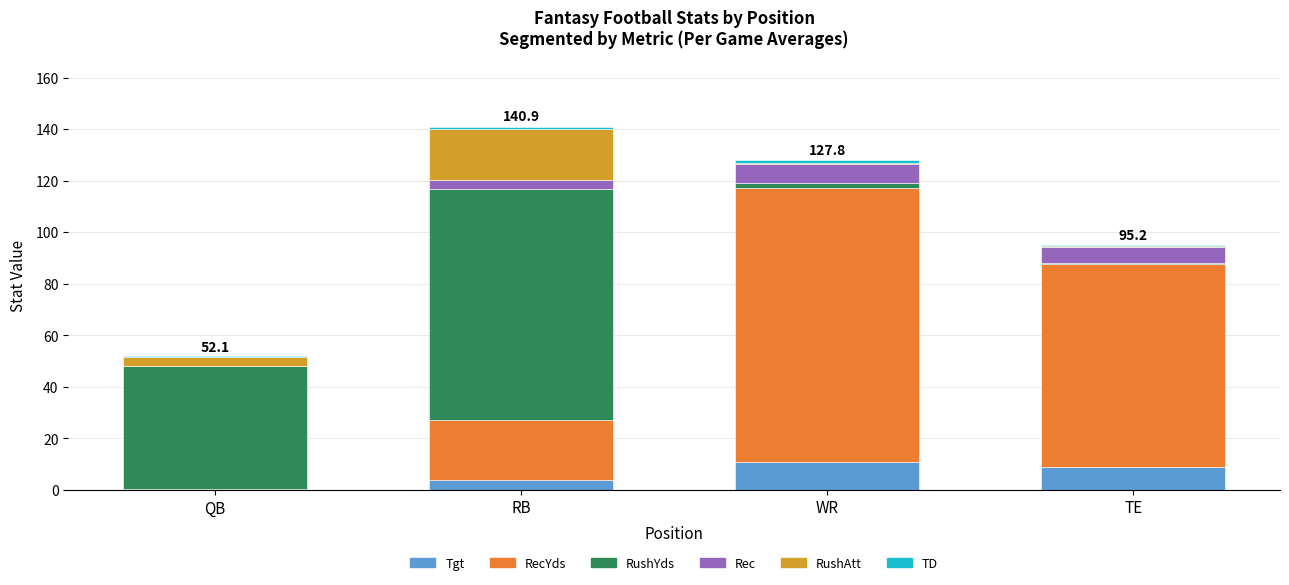

What is the sum of all Tgt values?

23.6